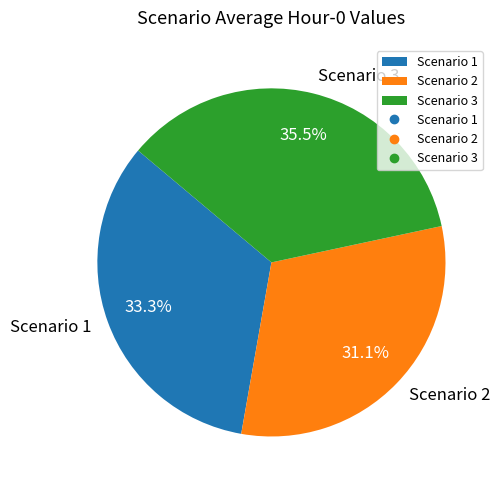

Which slice is the smallest?

Scenario 2